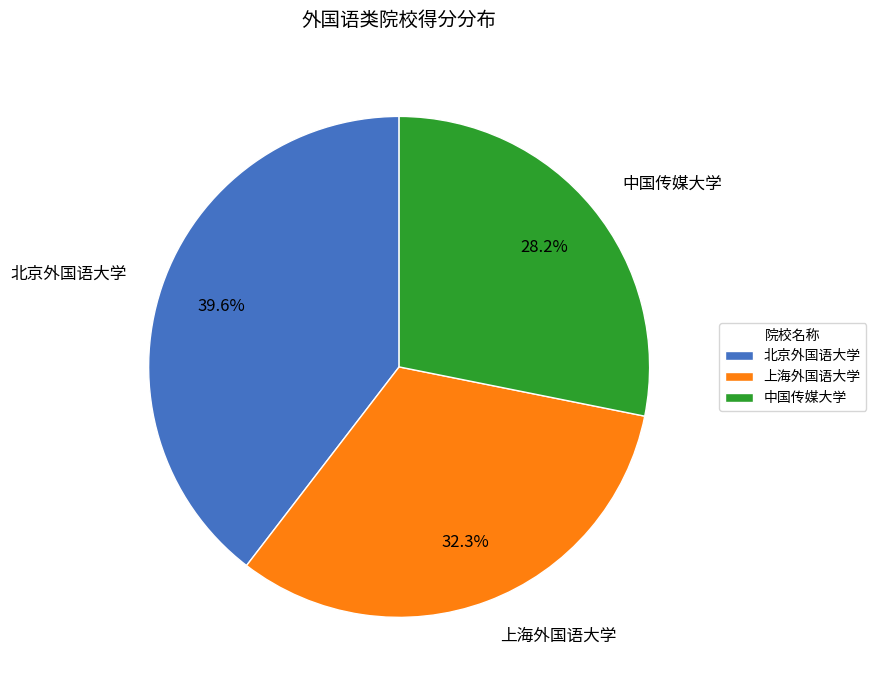

Rank the categories by value from highest to lowest.

北京外国语大学, 上海外国语大学, 中国传媒大学